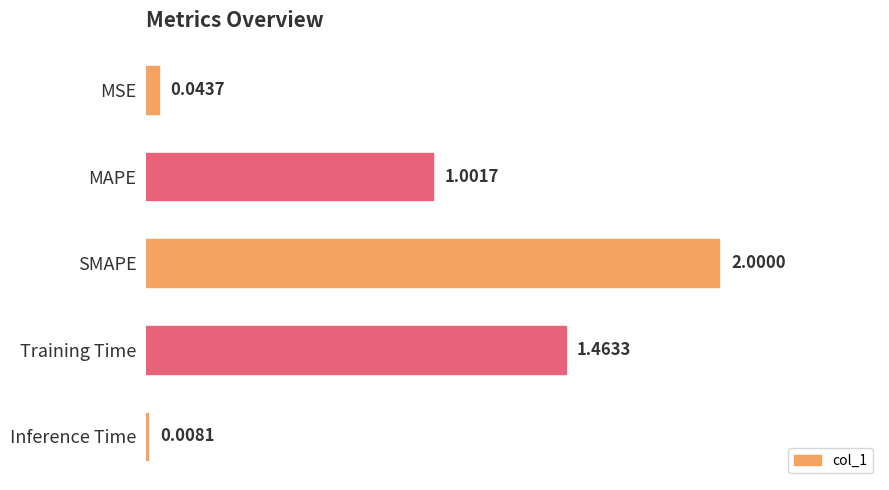

Which has a higher value, MAPE or Inference Time?

MAPE